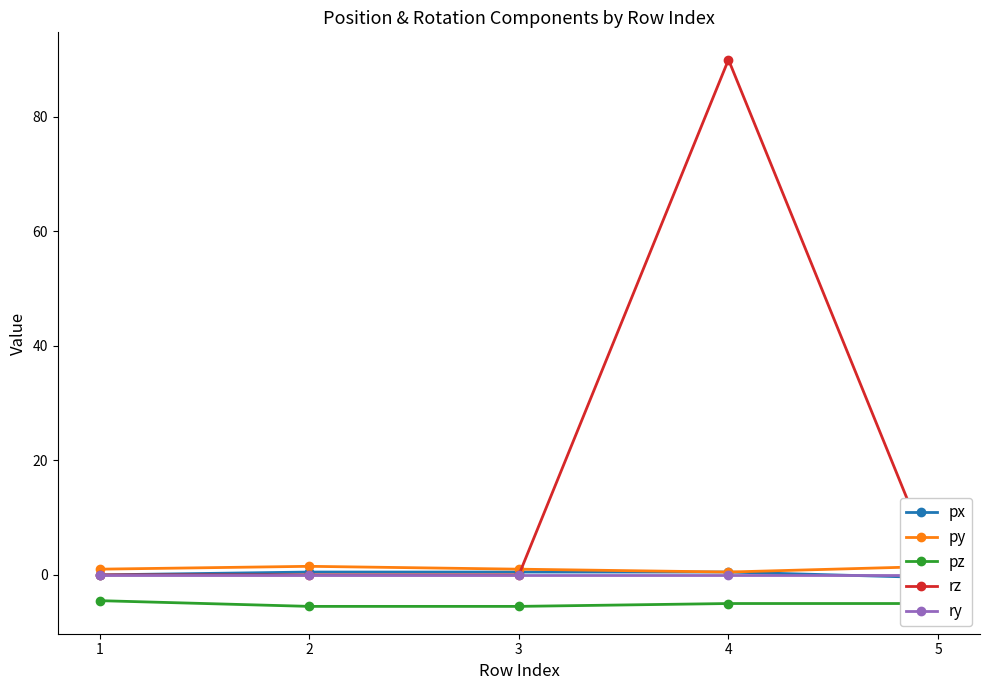

How many intersections are there between px and ry?

1